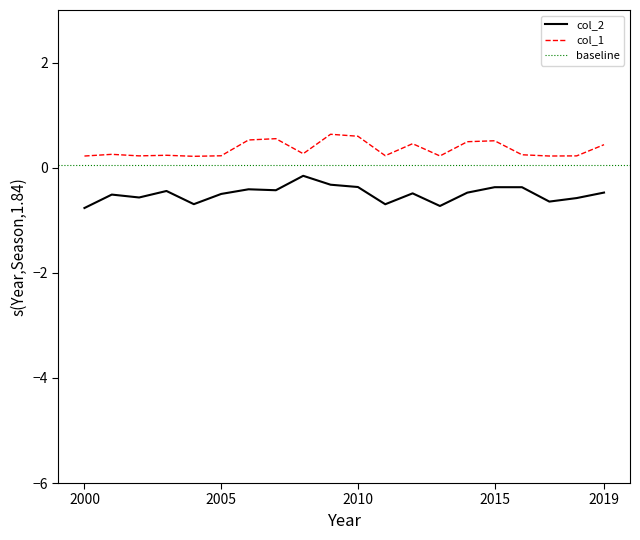

How many lines are shown in the chart?

2